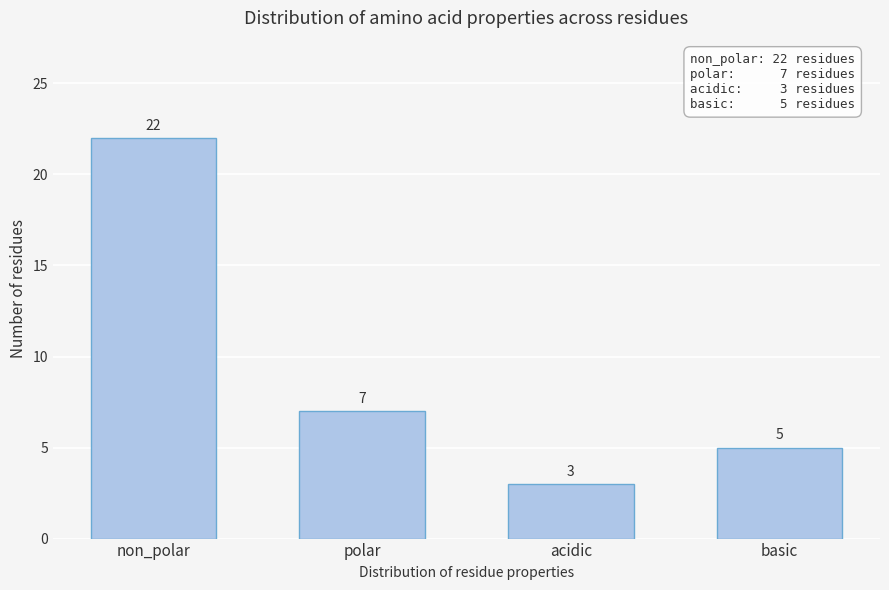

Reading right to left, list all the values displayed in this chart.

basic=5	acidic=3	polar=7	non_polar=22